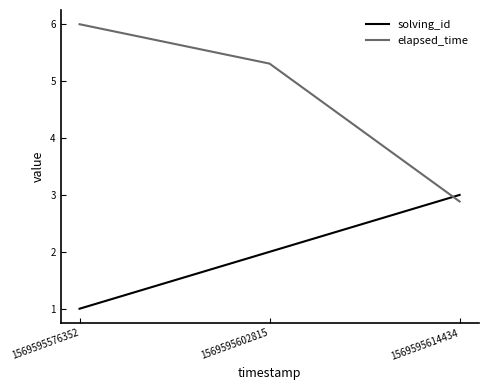

Is it true that elapsed_time equals 5.3 at 1569595602815?

True